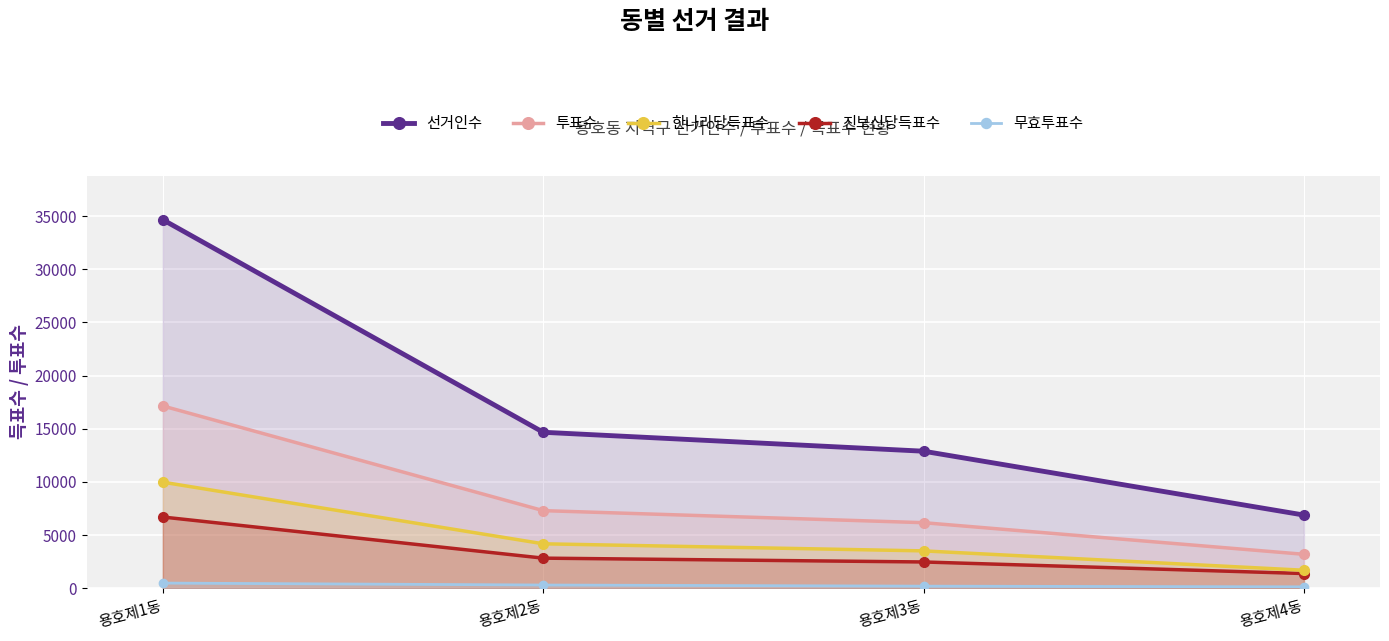

Rank the series at 용호제2동 from lowest to highest value.

무효투표수, 진보신당득표수, 한나라당득표수, 투표수, 선거인수